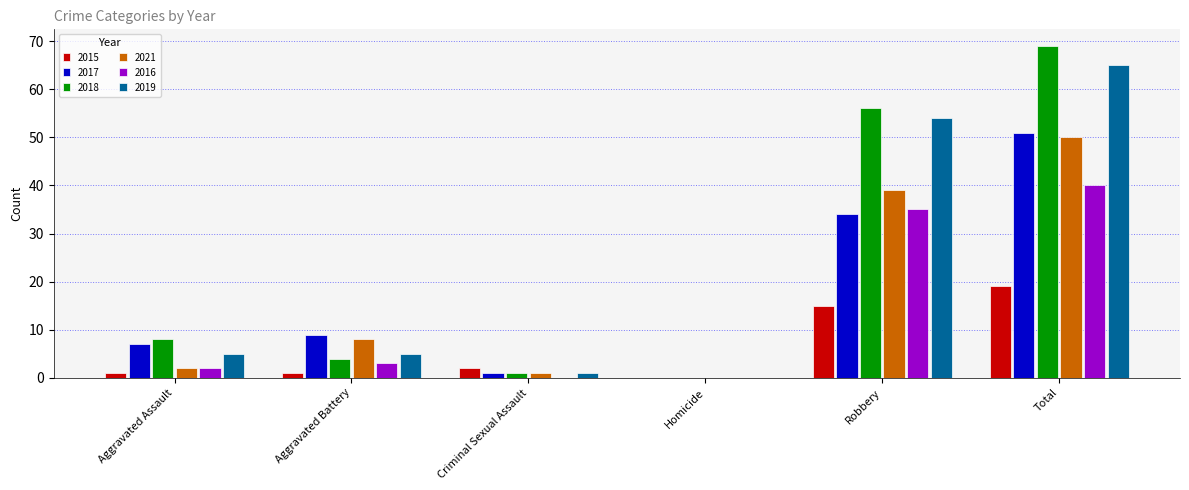

Is the value of 2018 at Aggravated Assault greater than the value of 2016 at Robbery?

No